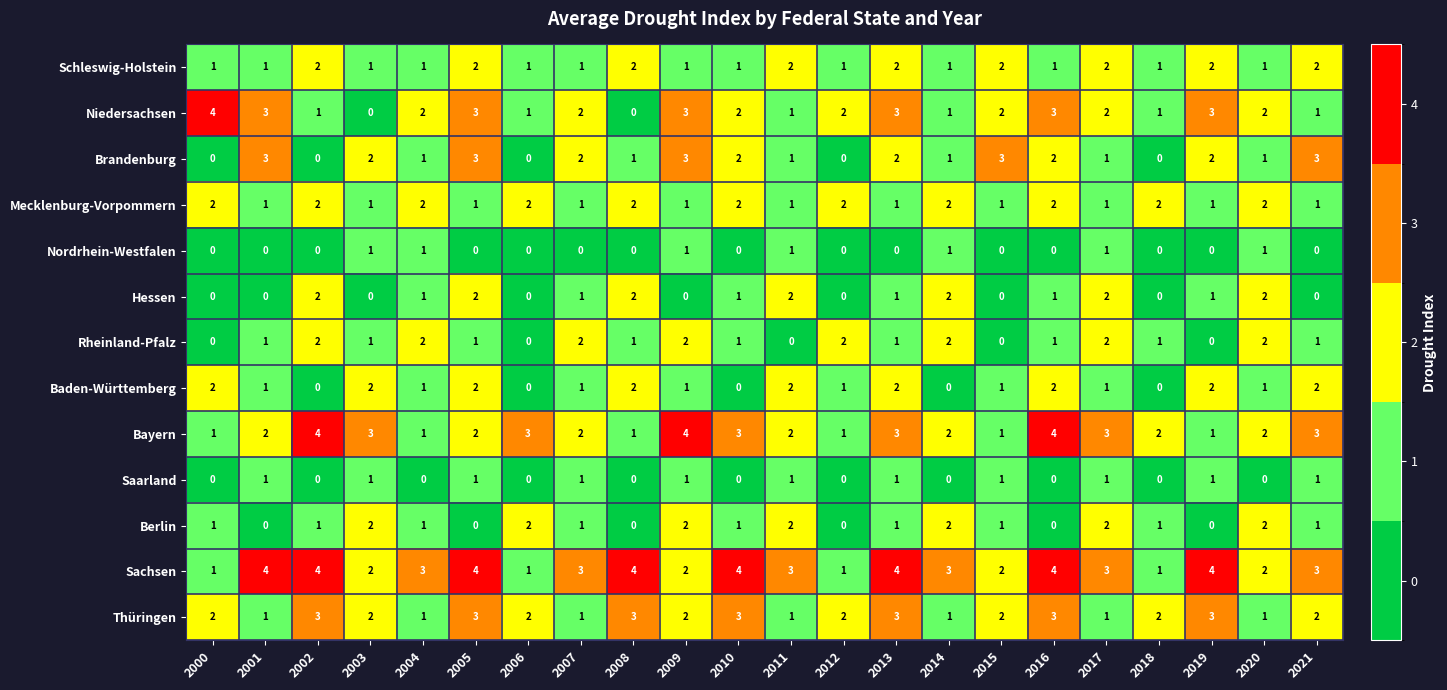

Which series has the largest total across all categories?

Sachsen